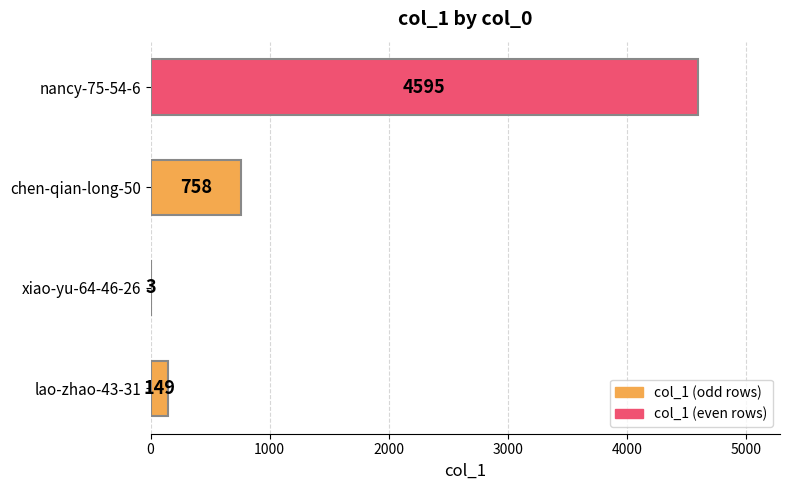

How many categories are shown in the chart?

4